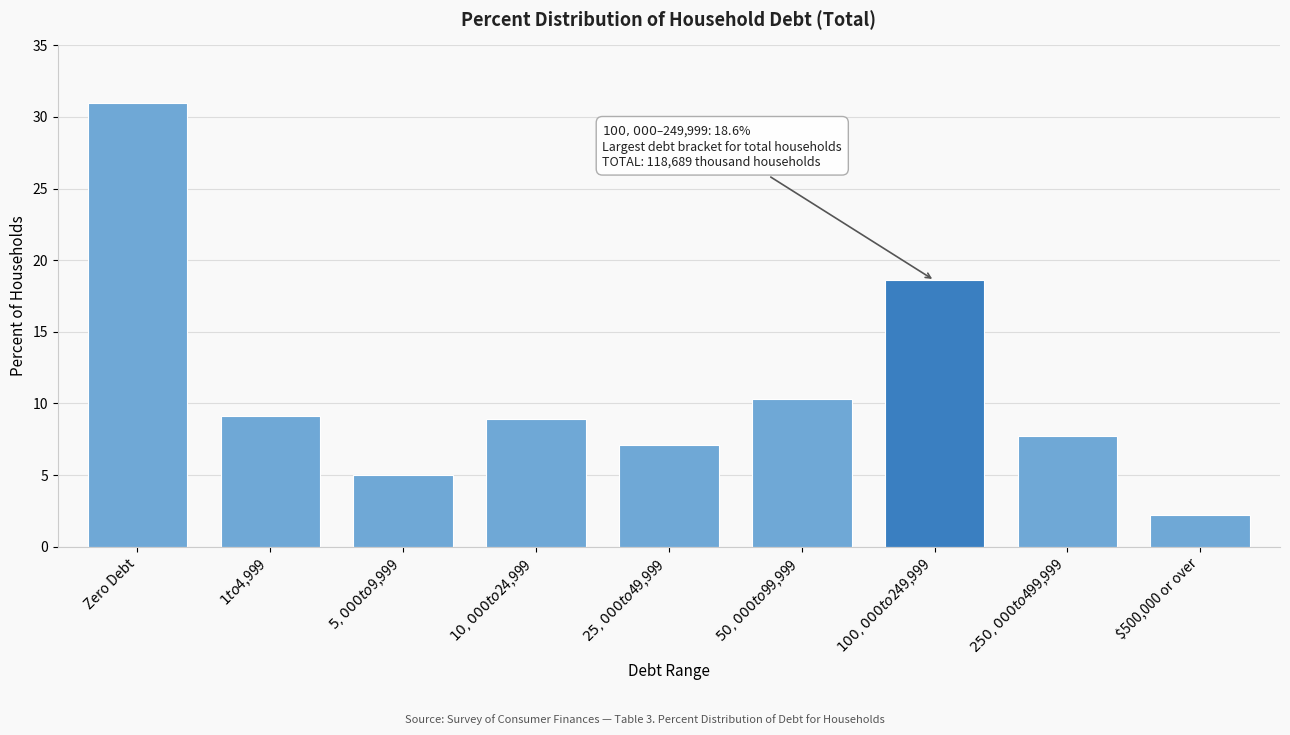

Reading left to right, extract all data points from this chart.

31.0	9.2	5.0	8.9	7.1	10.3	18.6	7.7	2.2